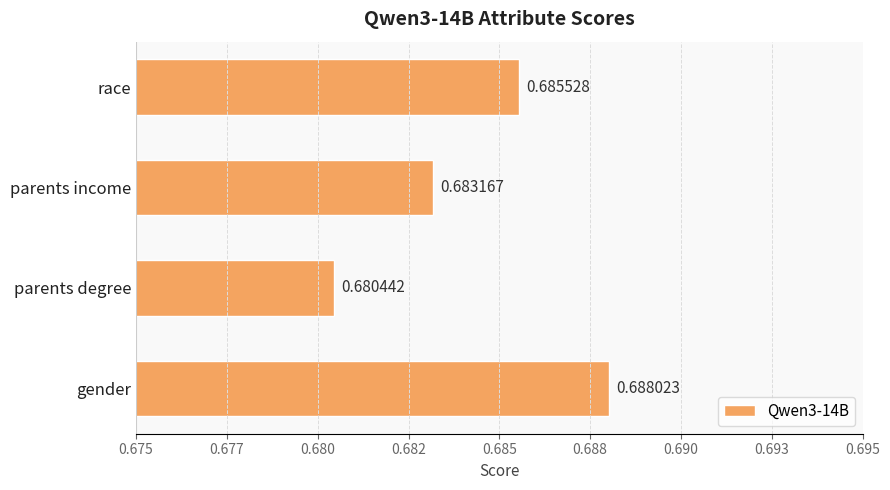

What is the sum of all values?

2.7